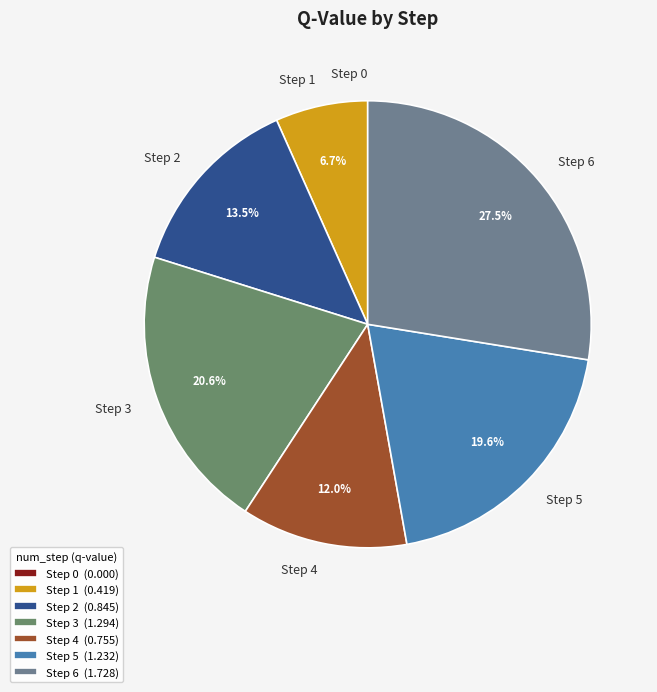

What portion of the pie excludes Step 2?

86.5%